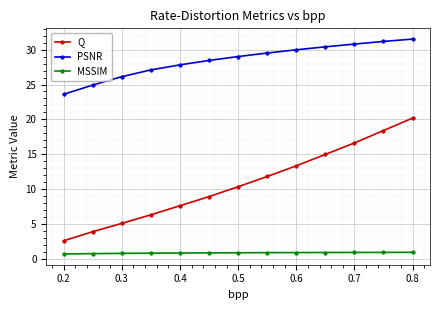

Rank the series by their maximum value, from highest to lowest.

PSNR, Q, MSSIM